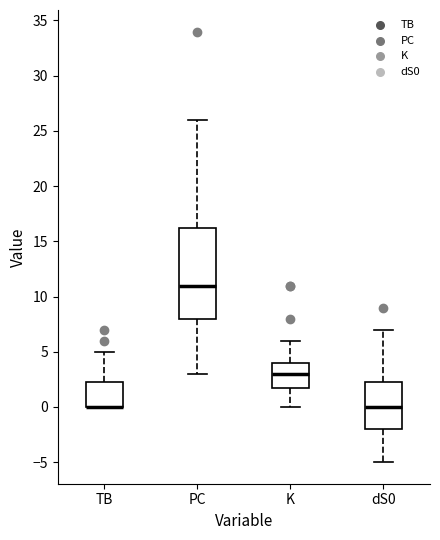

Comparing the boxes themselves (not the whiskers), which one is the tallest?

PC